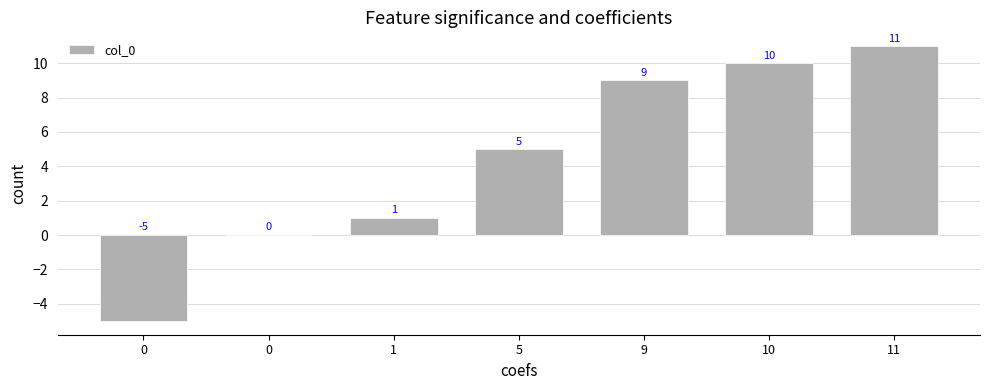

What is the greatest value displayed?

11